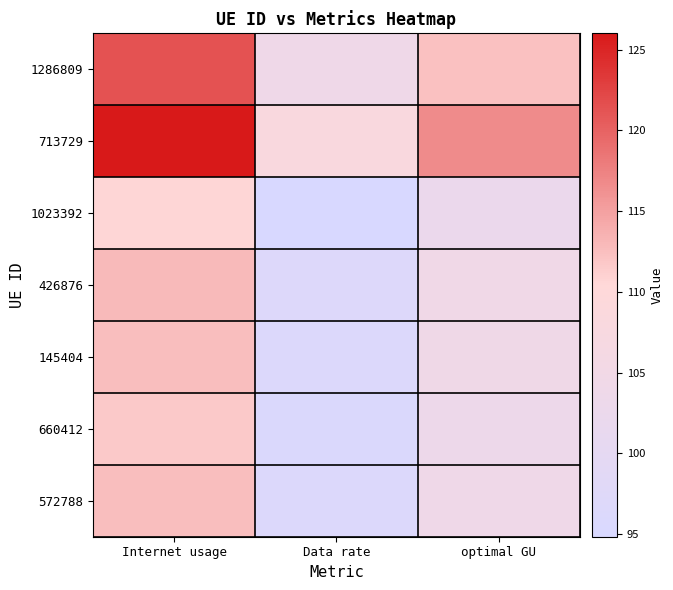

Which has a higher value, optimal GU or Data rate?

optimal GU